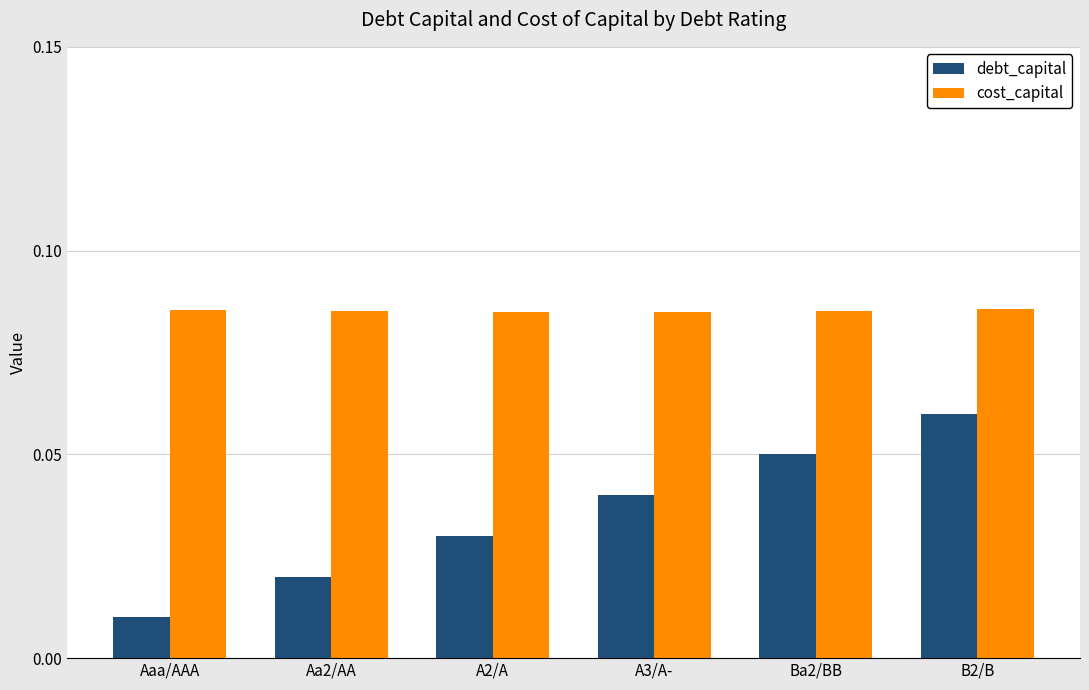

Rank the series by their maximum value, from lowest to highest.

debt_capital, cost_capital